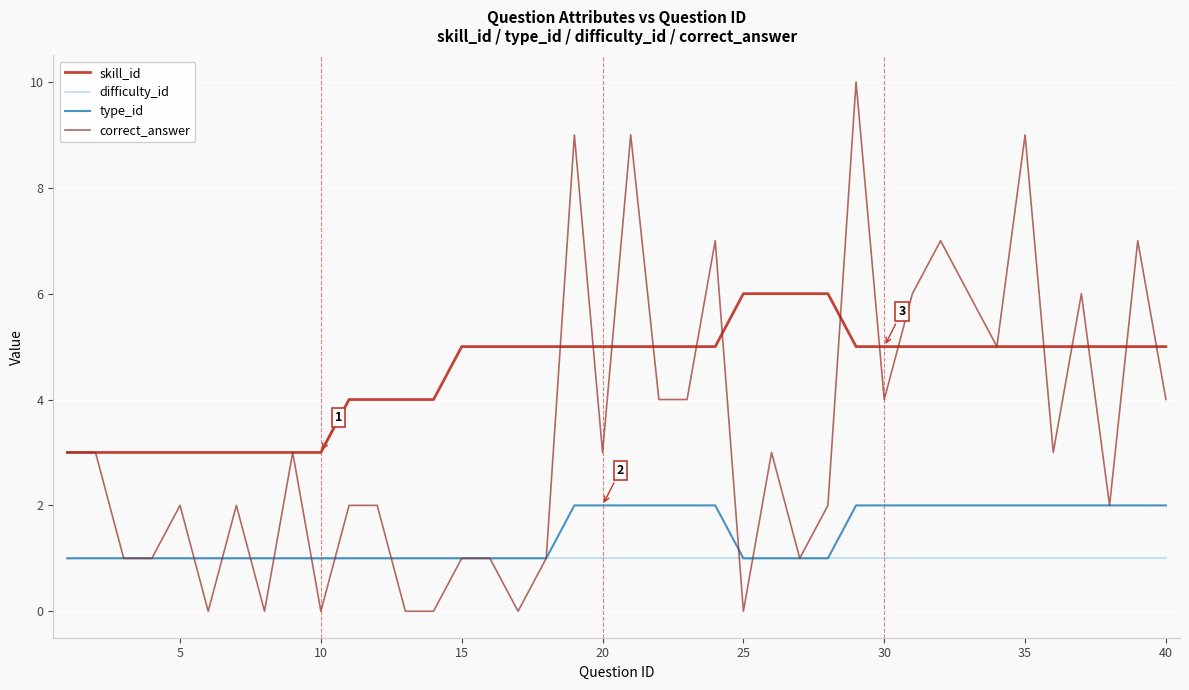

After their last crossing, which series has the higher values: skill_id or correct_answer?

skill_id